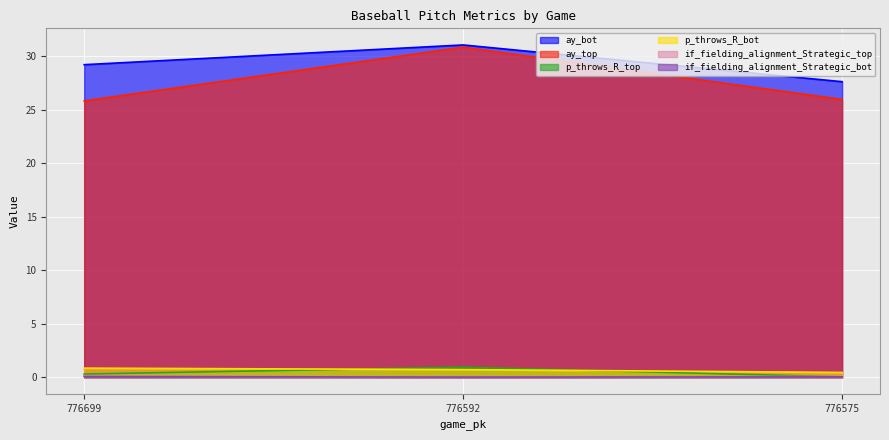

Reading right to left, list all the values displayed in this chart.

ay_top: 26.0	30.8	25.8
ay_bot: 27.6	31.1	29.2
if_fielding_alignment_Strategic_top: 0.1	0.0	0.1
if_fielding_alignment_Strategic_bot: 0.0	0.0	0.1
p_throws_R_top: 0.0	0.9	0.3
p_throws_R_bot: 0.4	0.7	0.8